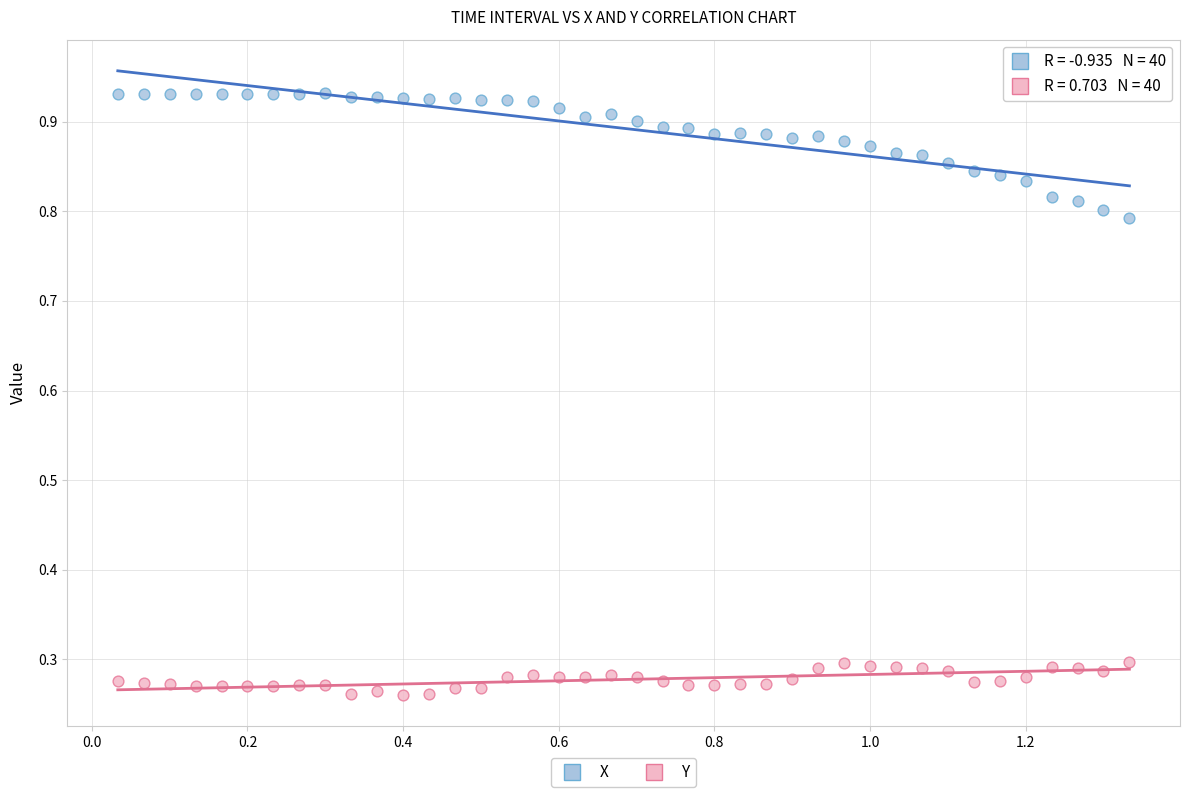

Which series reaches the maximum Y coordinate?

X